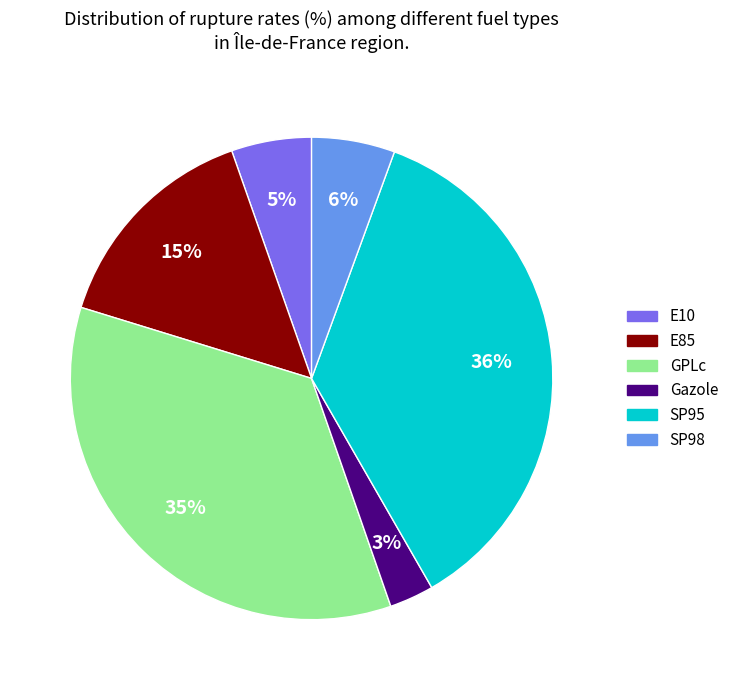

What is the smallest slice in the pie chart?

Gazole